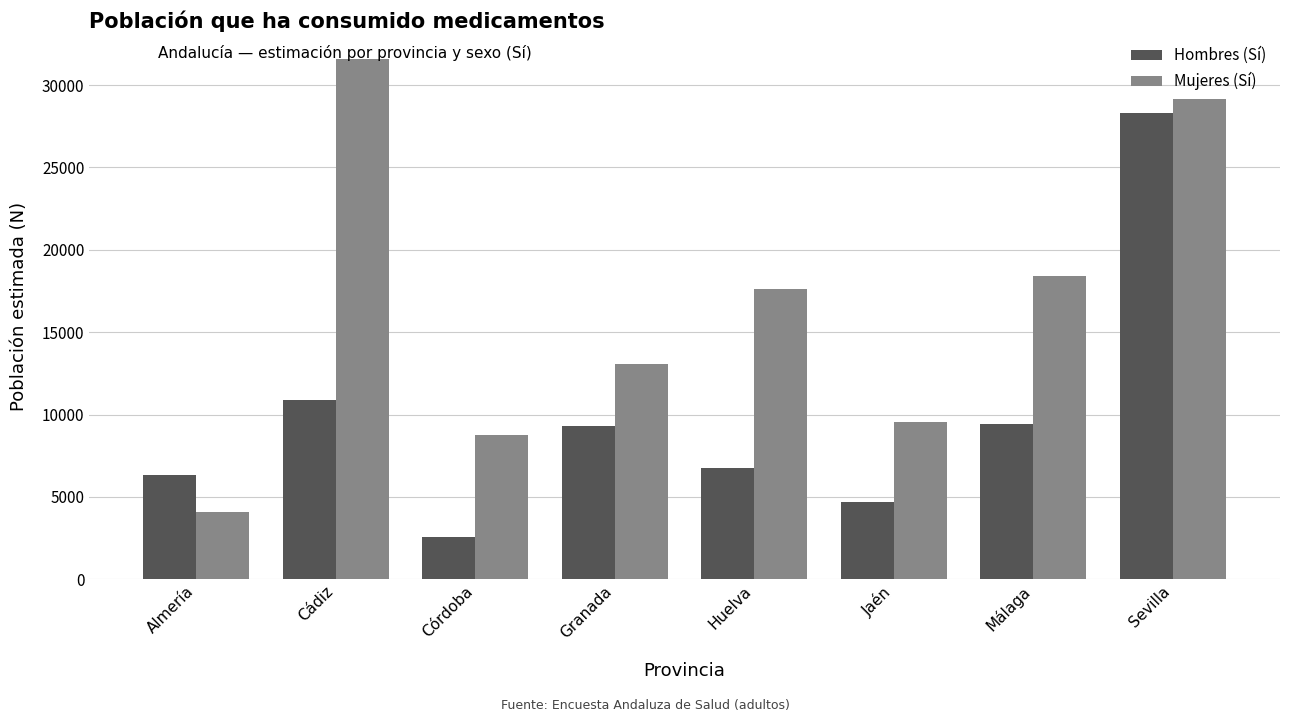

What are all the series names shown in the legend?

Hombres (Sí), Mujeres (Sí)